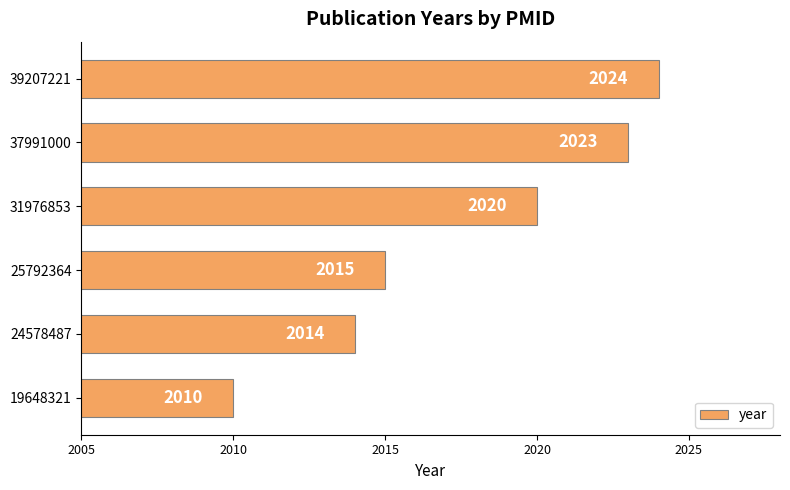

List the labels in order of value, smallest first.

19648321, 24578487, 25792364, 31976853, 37991000, 39207221